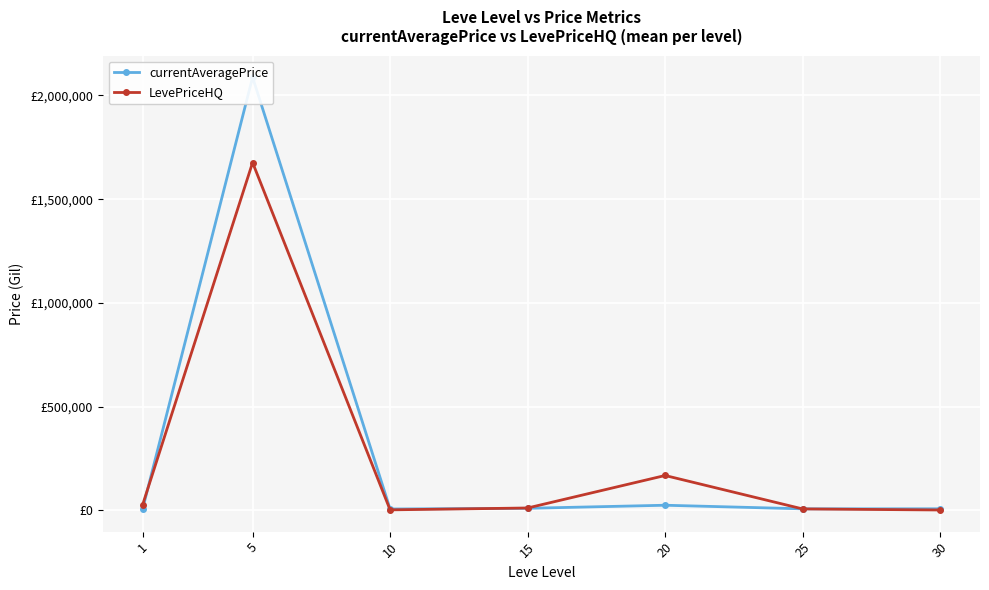

What is the sum of all currentAveragePrice values?

2150590.9